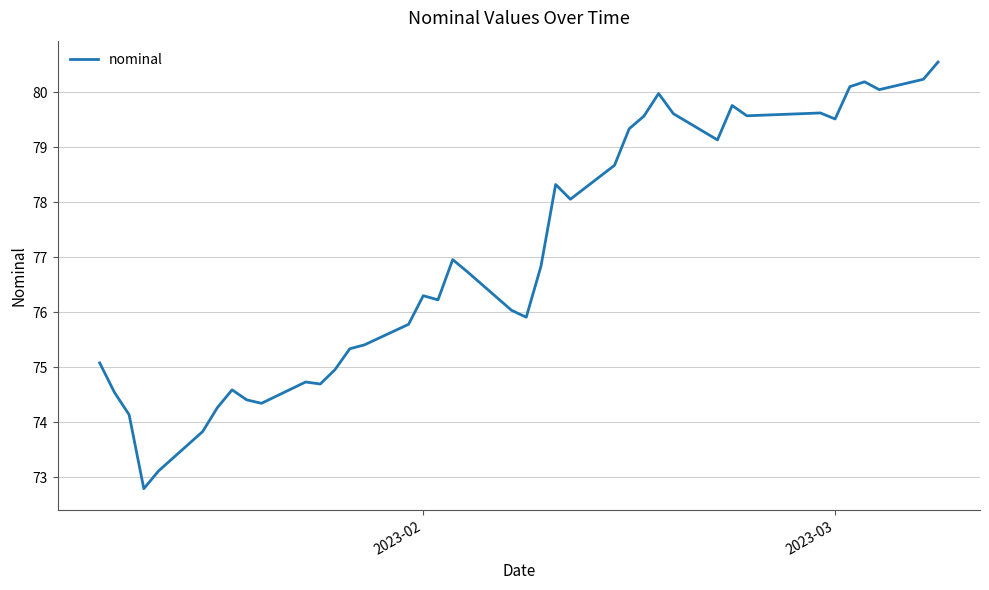

What is the difference between the maximum and minimum values?

7.8